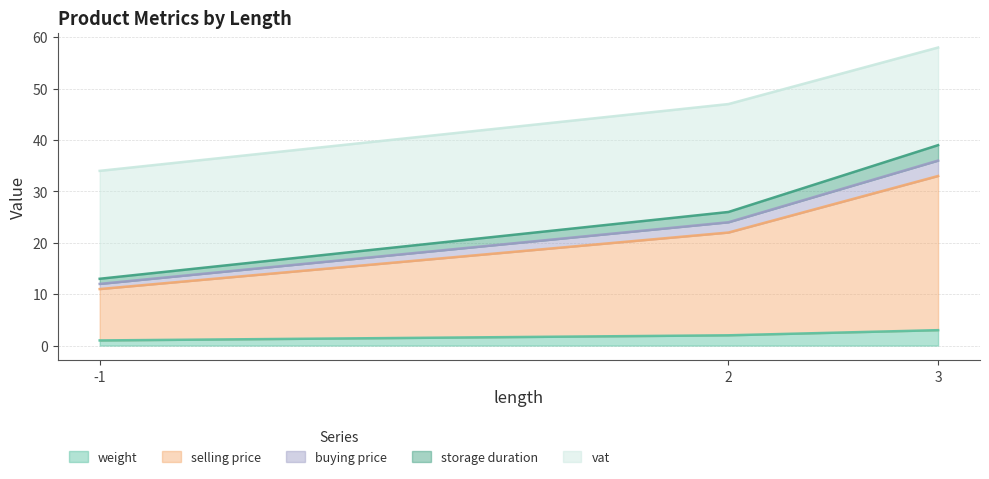

What is the value of the weight point at the 2nd from the left?

2